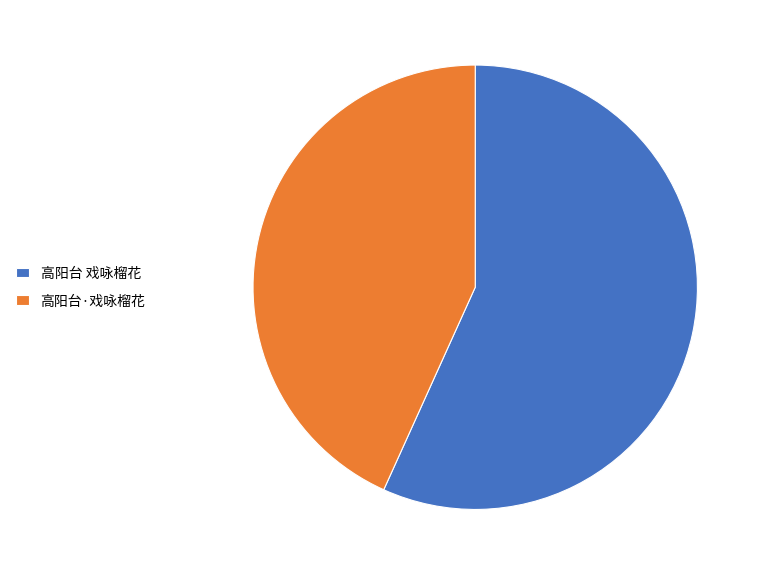

Which has a higher value, 高阳台·戏咏榴花 or 高阳台 戏咏榴花?

高阳台 戏咏榴花